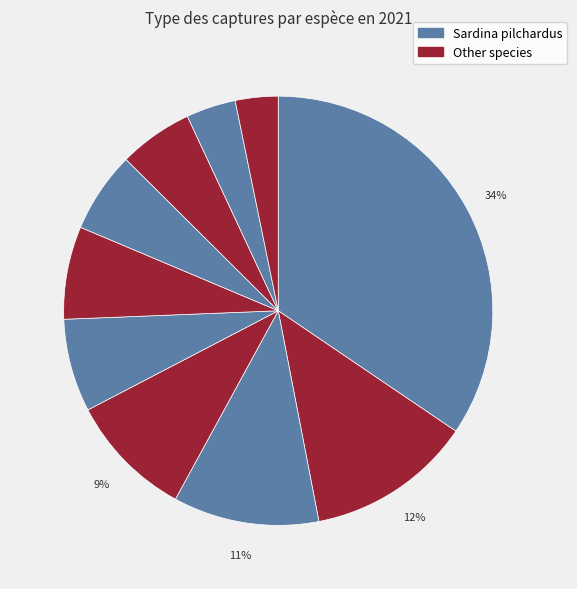

How many slices are in this pie chart?

10